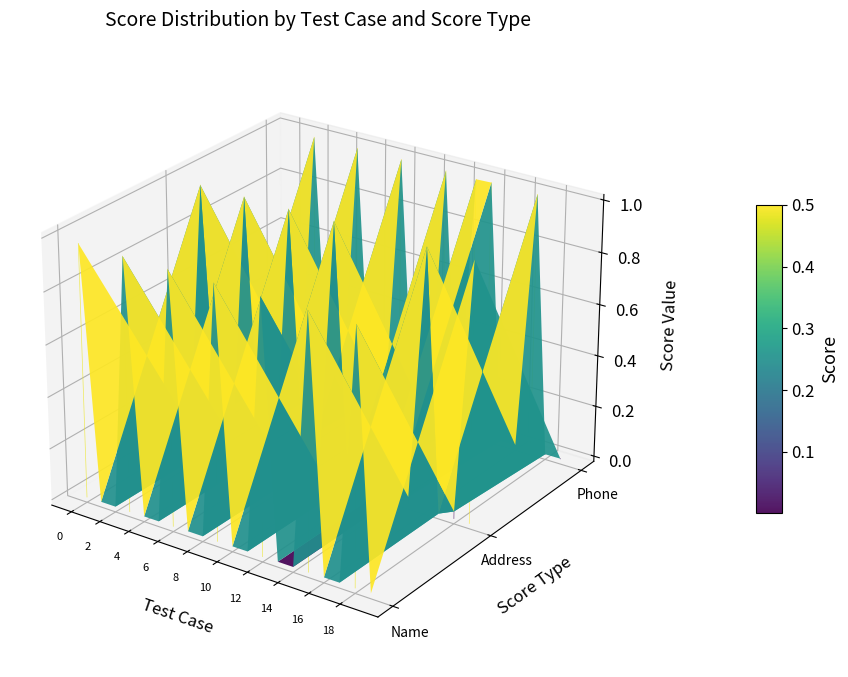

The value of Phone at 16 is 0.0. True or false?

True